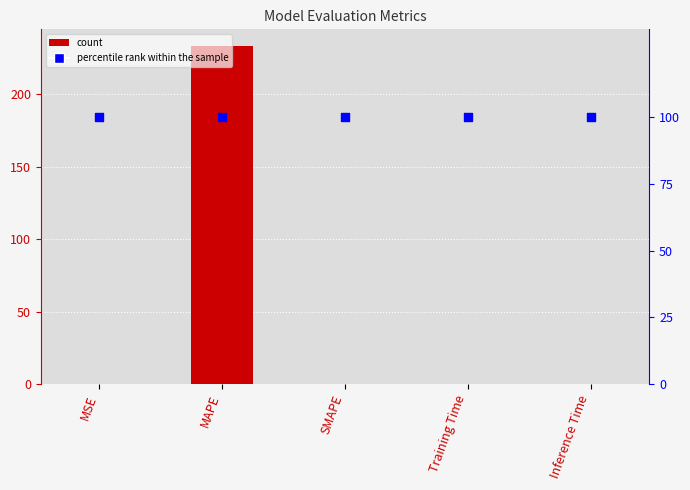

Is the value of percentile rank at SMAPE greater than the value of col_1 at Inference Time?

Yes